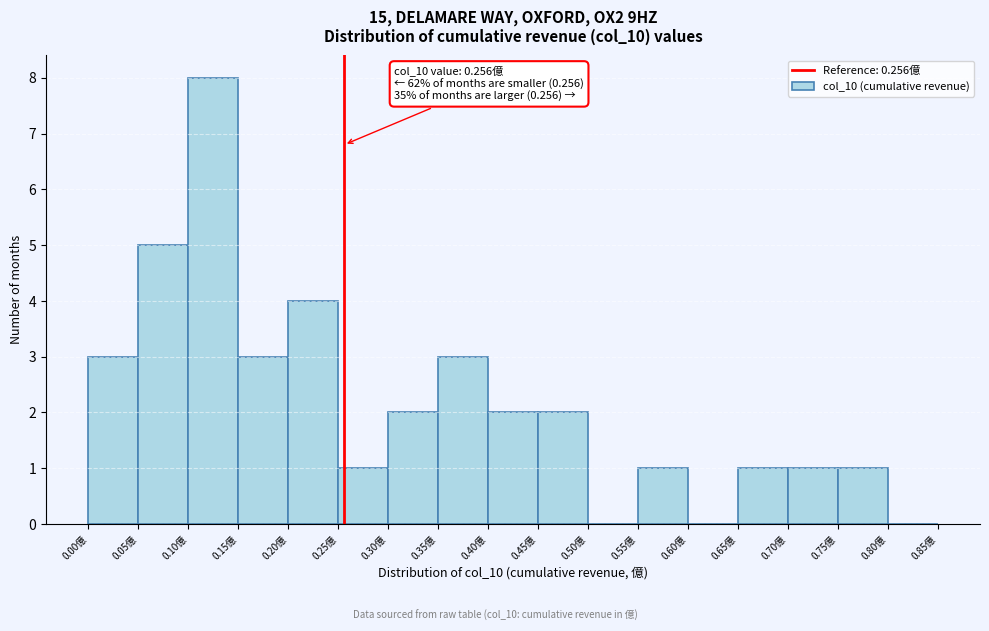

Over which range of the x-axis is the bar tallest?

0.10 to 0.15